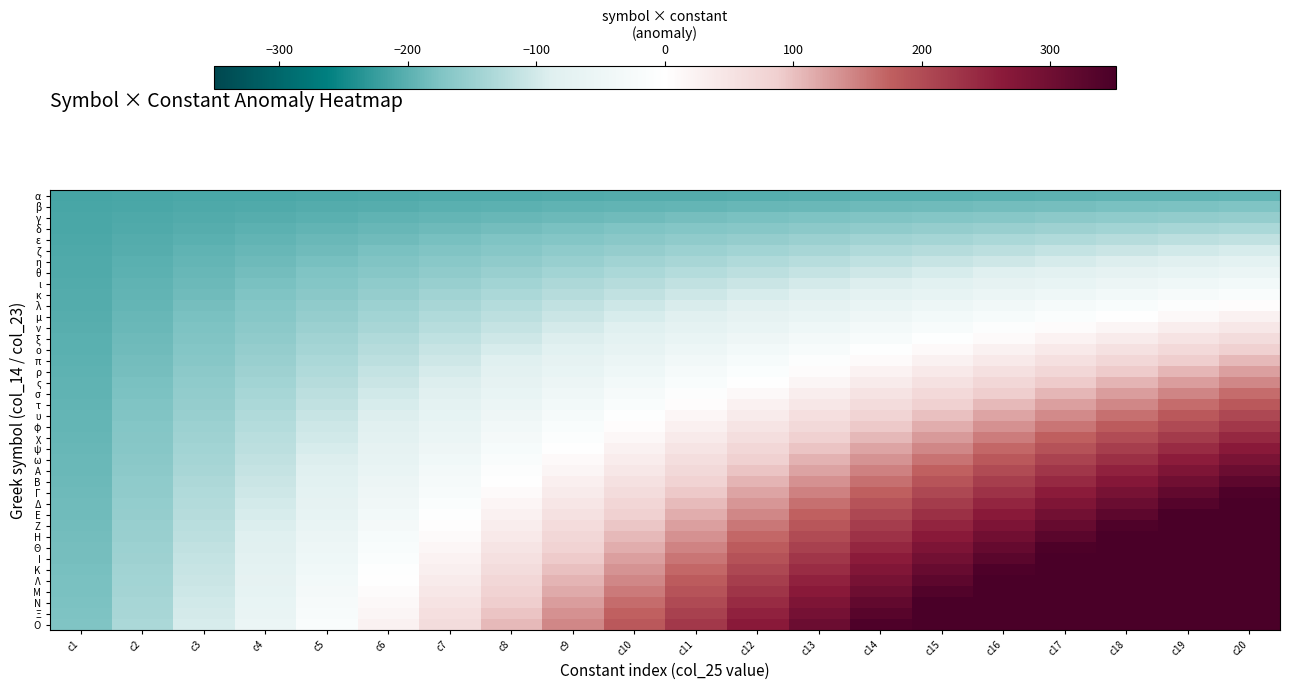

Between c19 and c20, which is larger?

c20